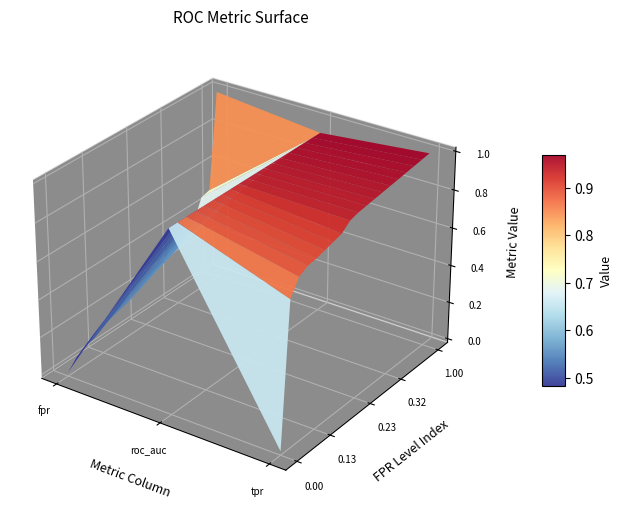

Rank the categories by 0.494 value from highest to lowest.

tpr, roc_auc, fpr